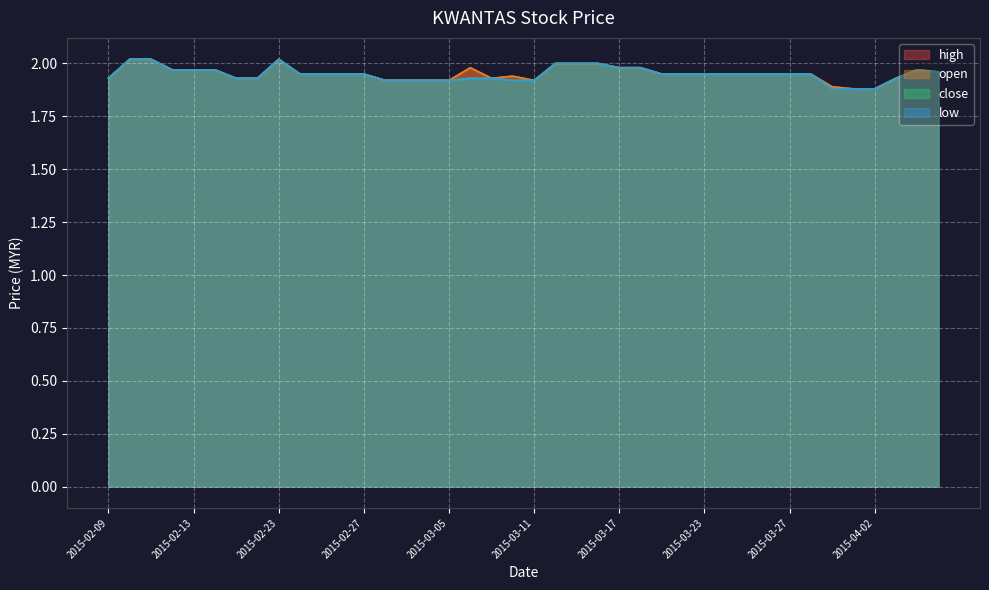

True or false: close has more than 2 points higher than both neighbors.

False